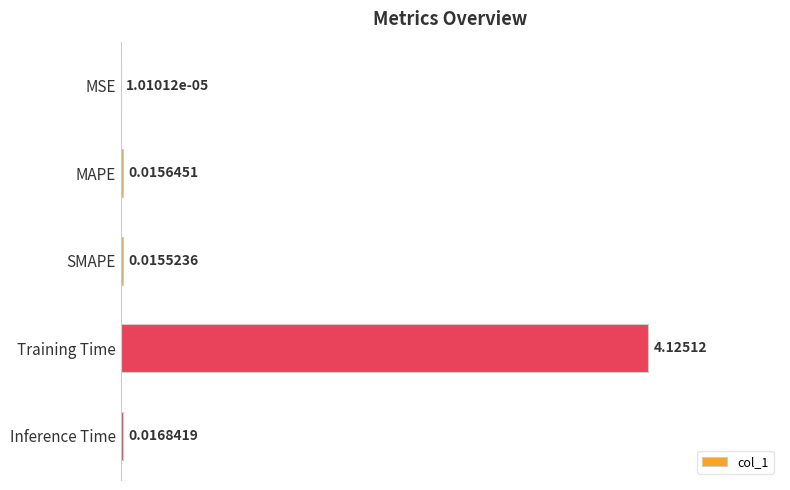

Which label corresponds to the largest value in the chart?

Training Time